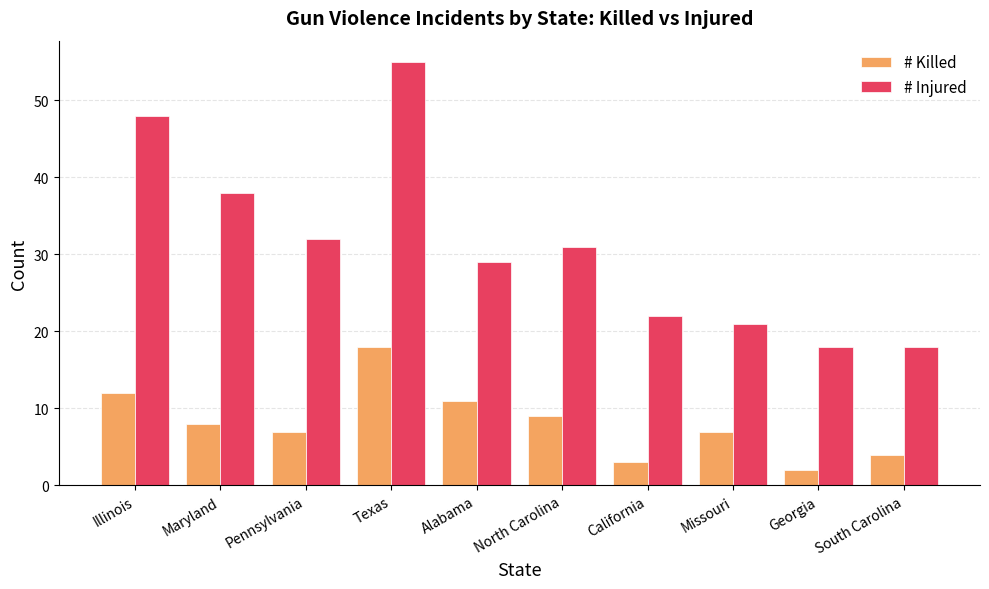

Which series has the widest spread of values?

# Injured